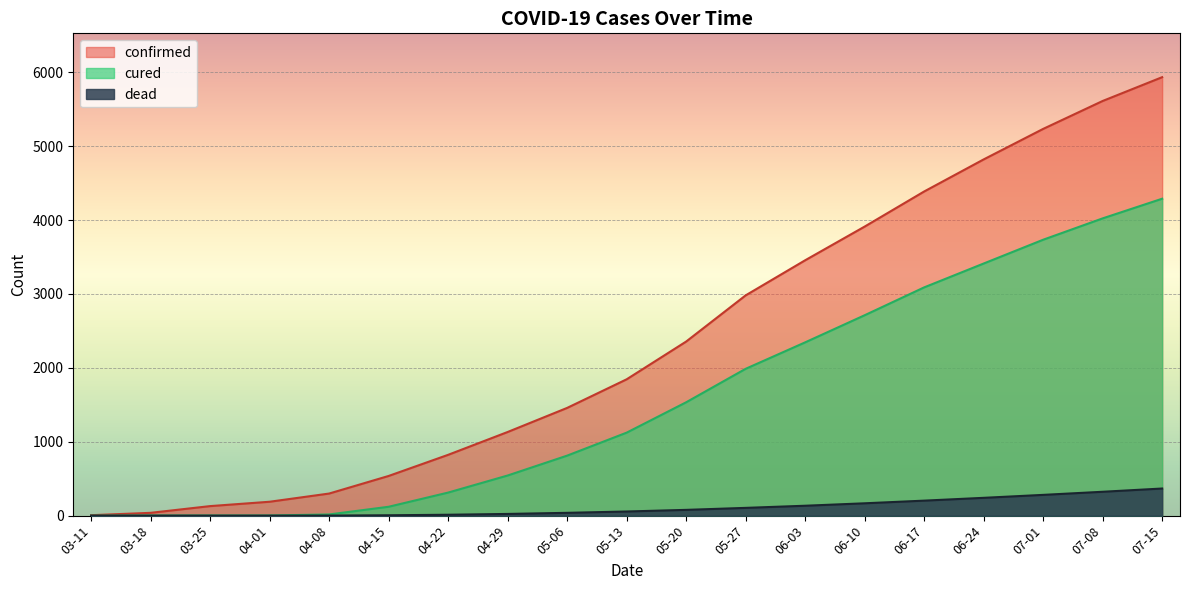

Count the number of categories in the chart.

19